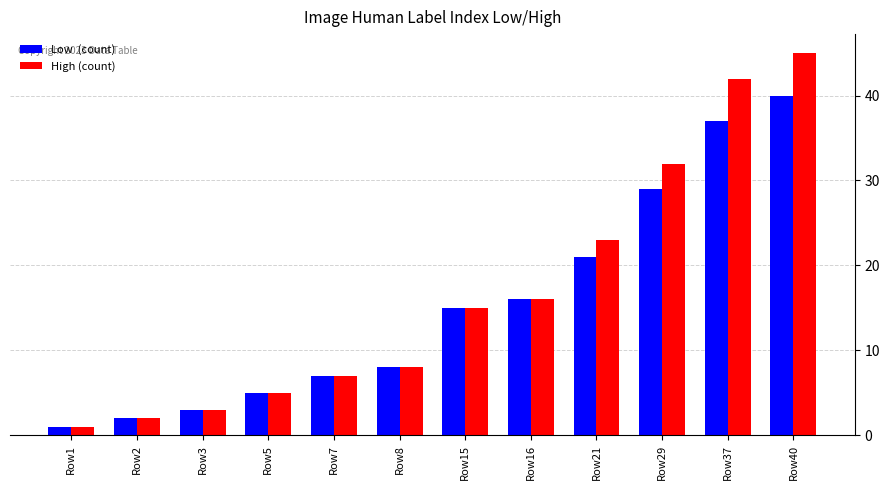

Which label corresponds to the largest value in the chart?

Row40